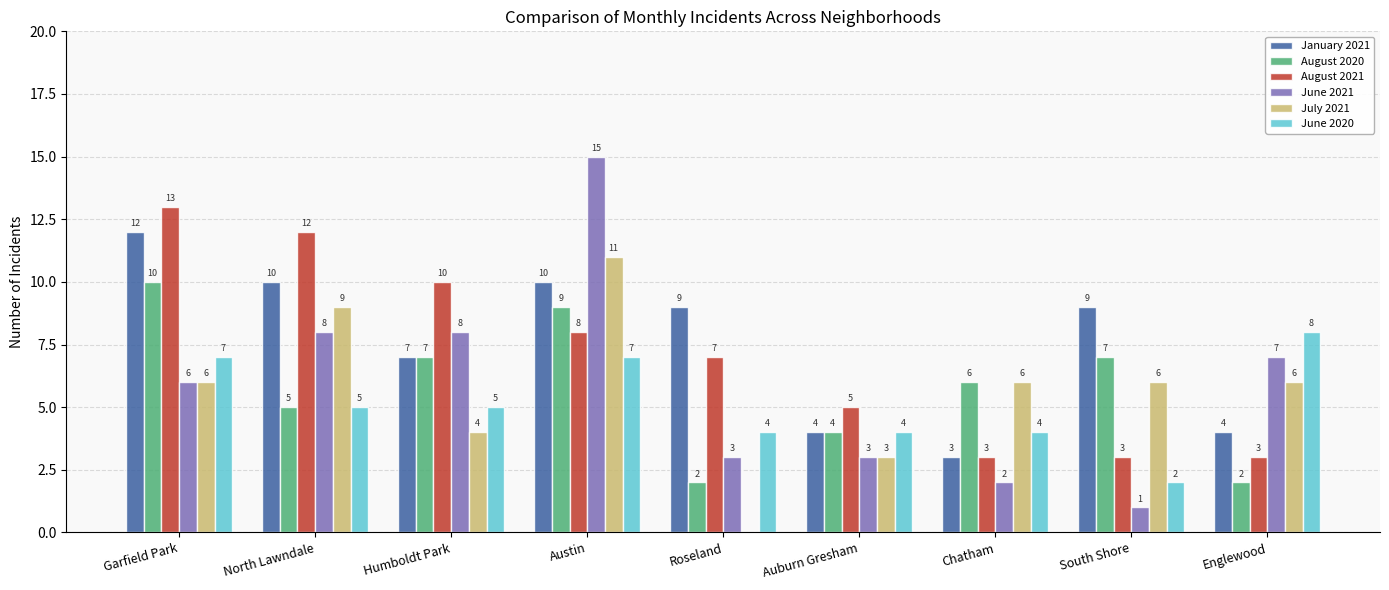

Between Chatham and Englewood, which series saw the biggest shift?

June 2021